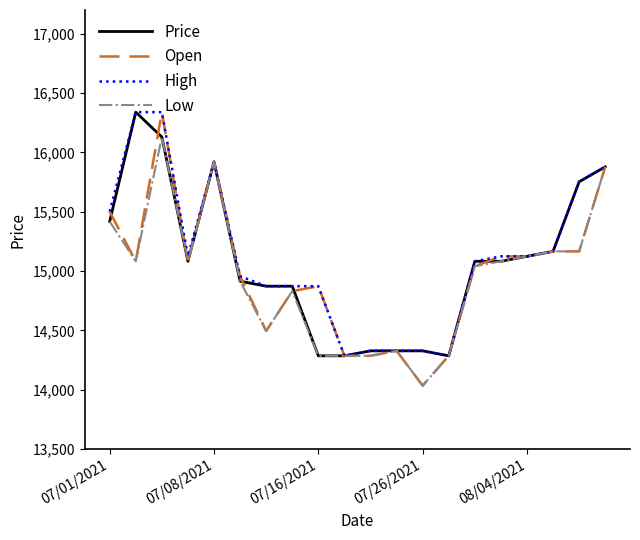

What is the minimum value shown in the chart?

14035.2